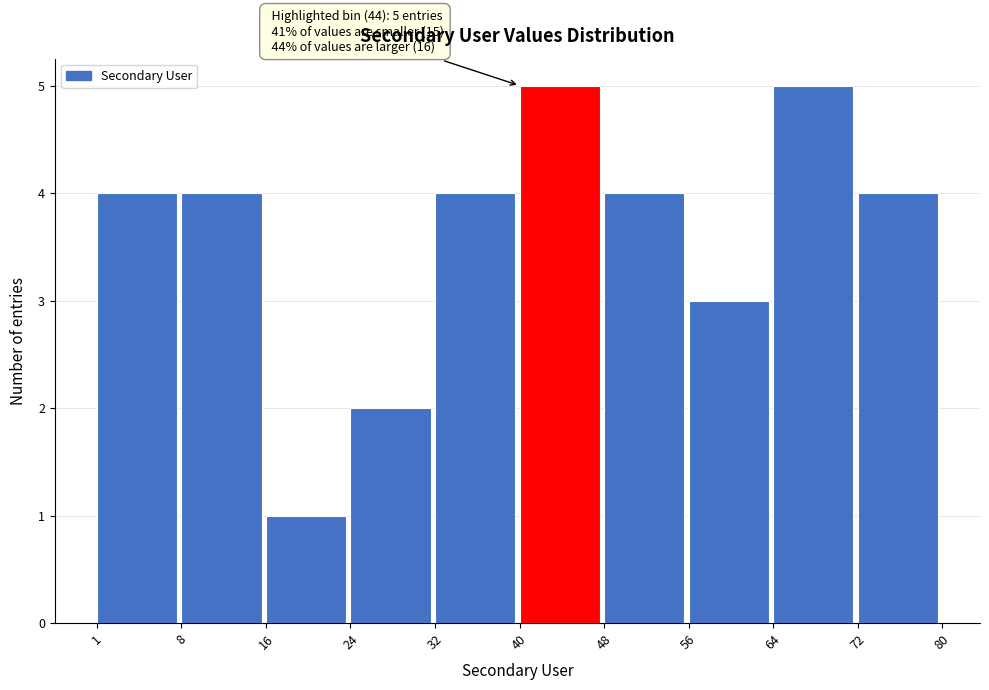

Reading left to right, transcribe all the data shown in this chart.

4	4	1	2	4	5	4	3	5	4